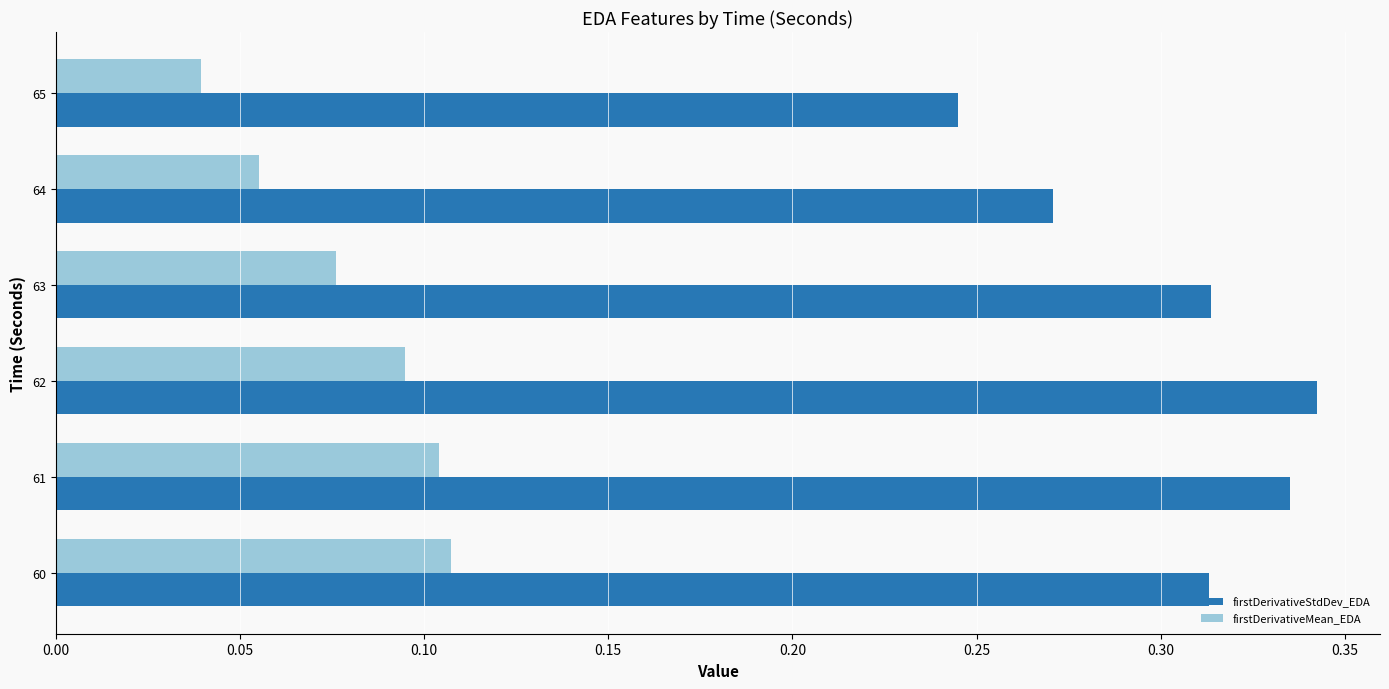

Which category has the highest value across all series?

62